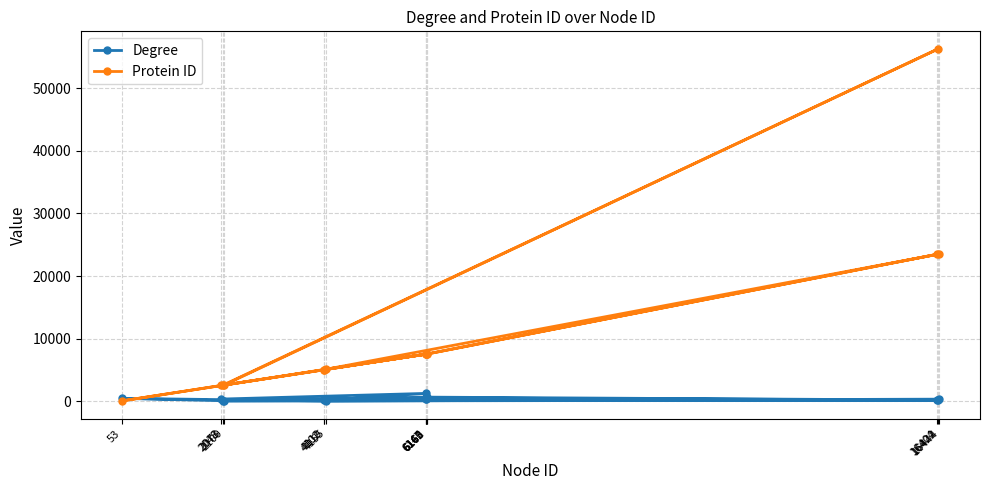

Is the value of Degree at 2073 greater than the value of Protein ID at 2100?

No